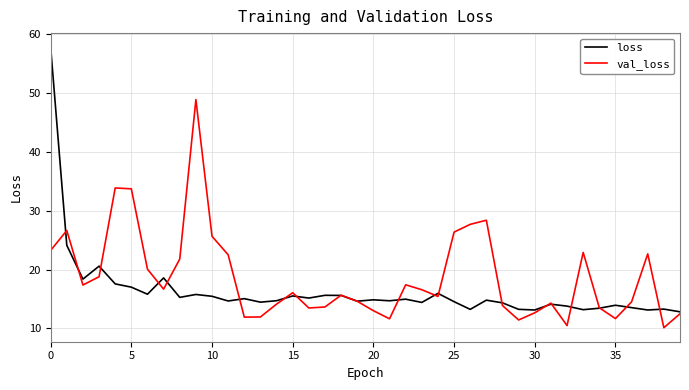

List the series in order of their peak value, lowest first.

val_loss, loss